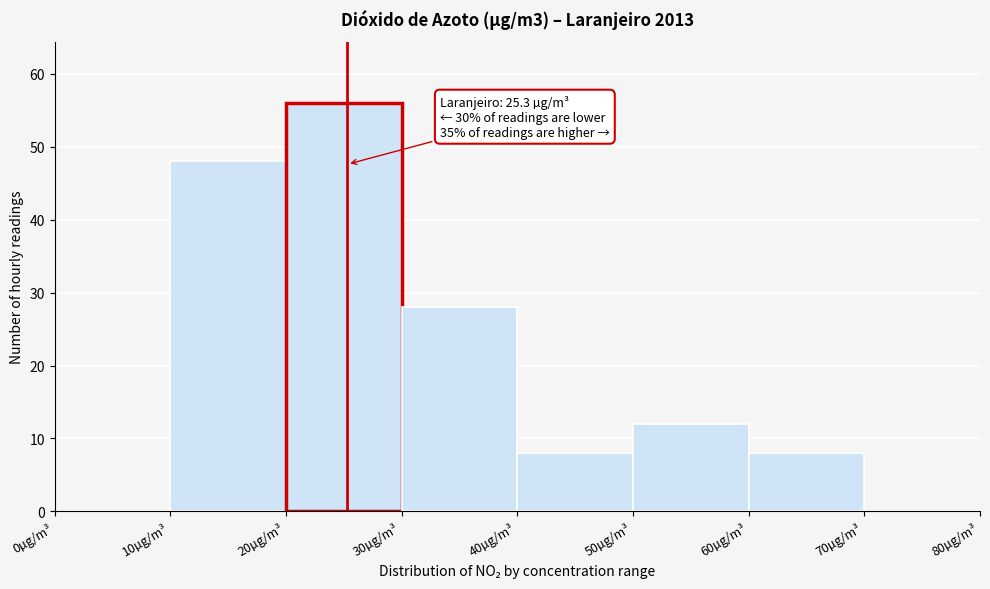

Which range on the x-axis has the tallest bar?

20 to 30